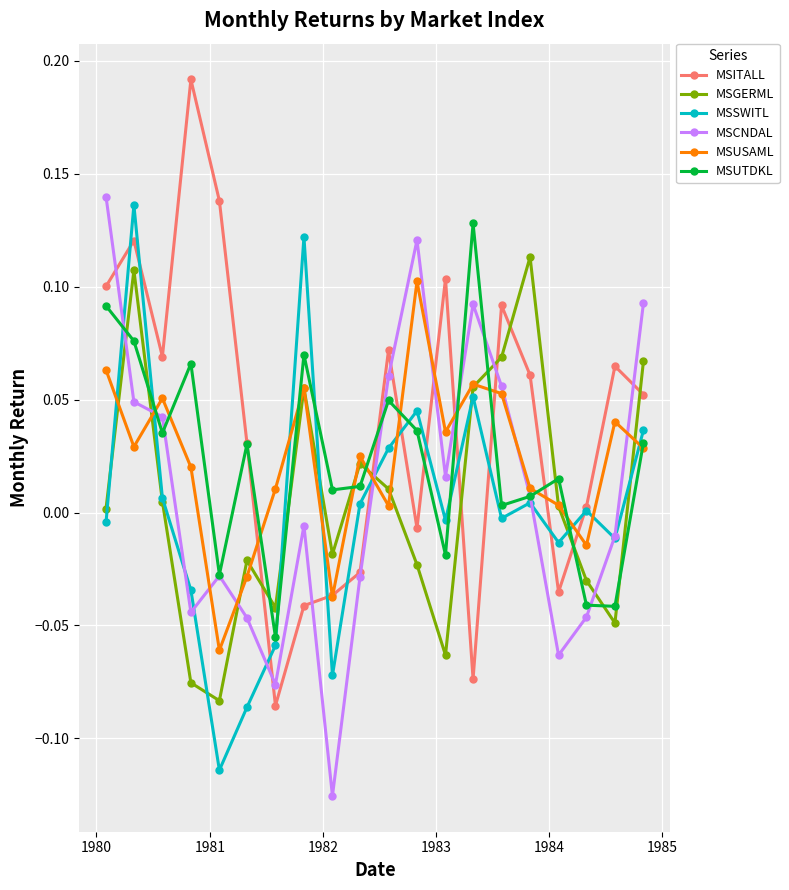

How many times do MSITALL and MSSWITL cross each other?

12